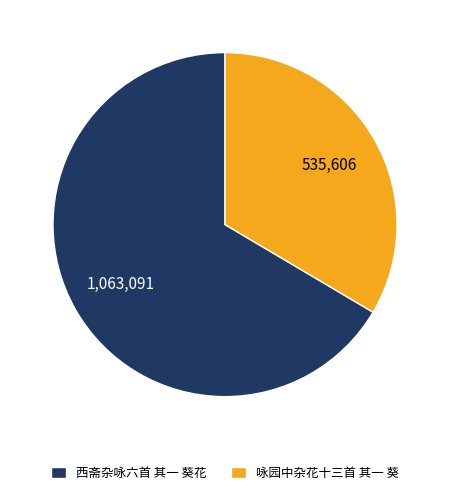

Which slice is the largest?

西斋杂咏六首 其一 葵花